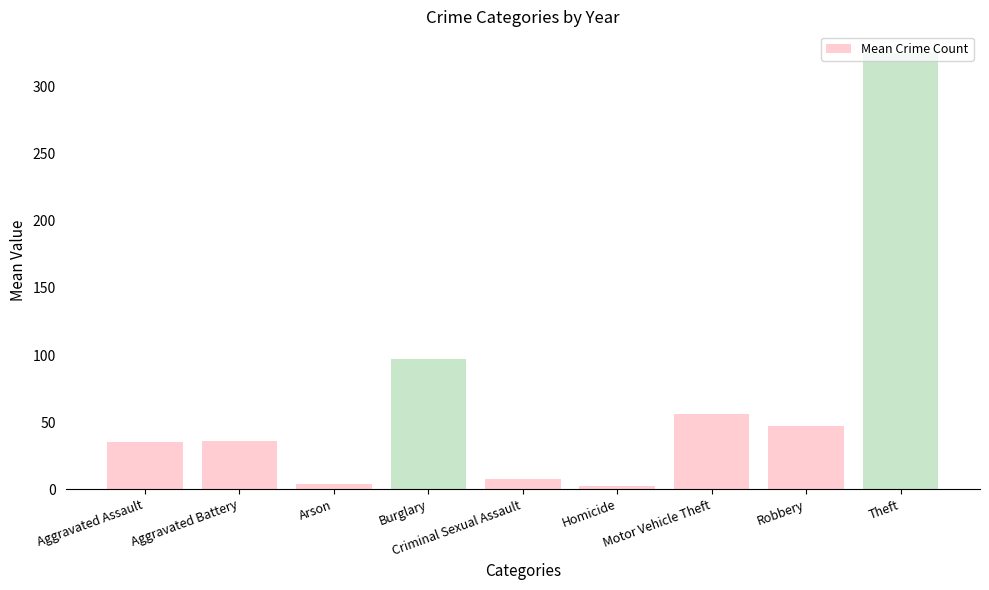

What is the approximate value at Burglary?

97.3